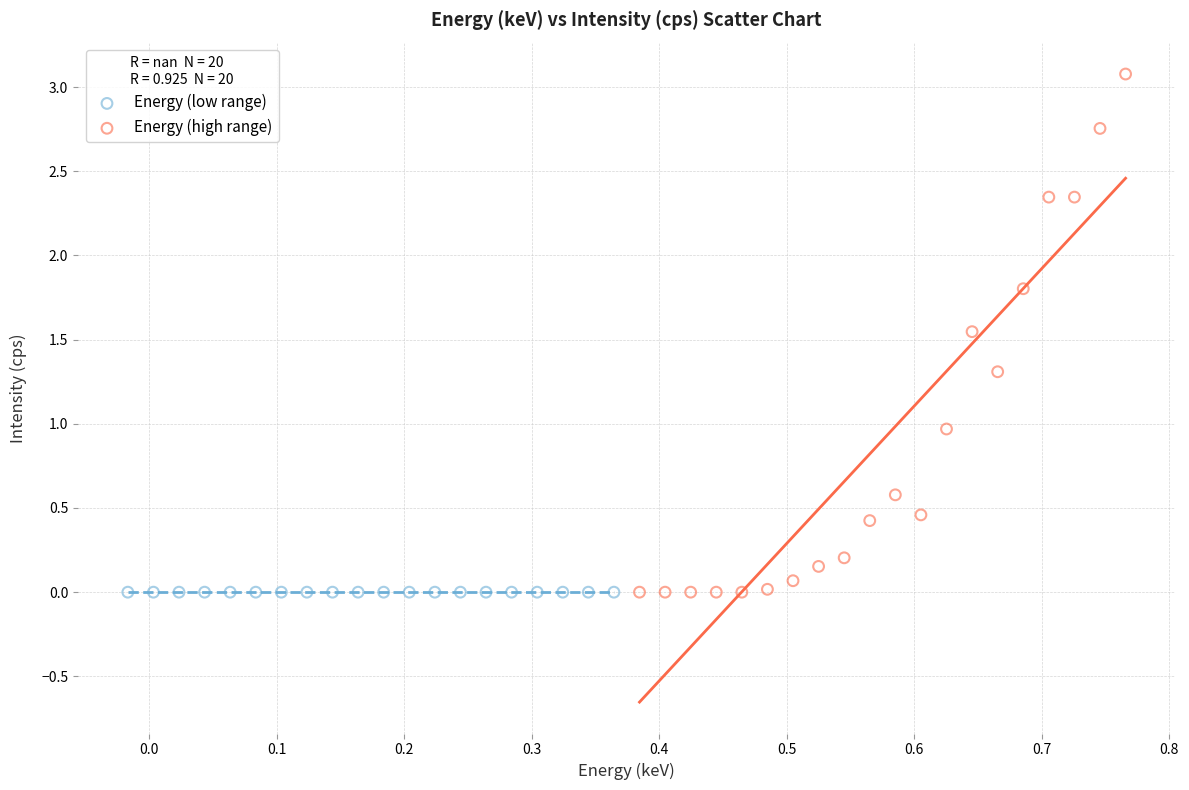

Which series reaches the maximum Y coordinate?

Energy (high range)